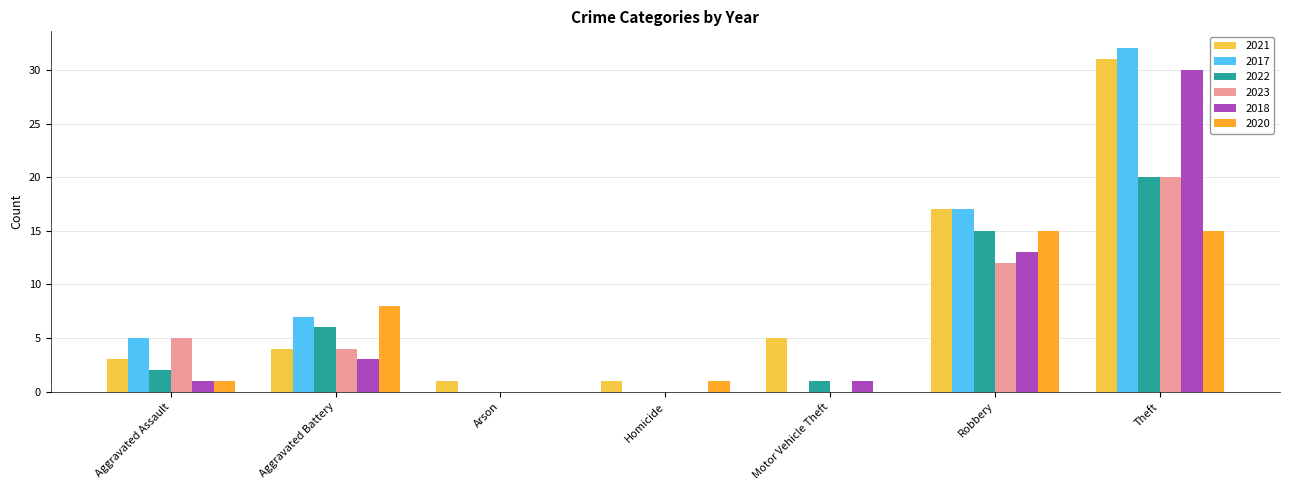

At which category is the sum across all series the highest?

Theft